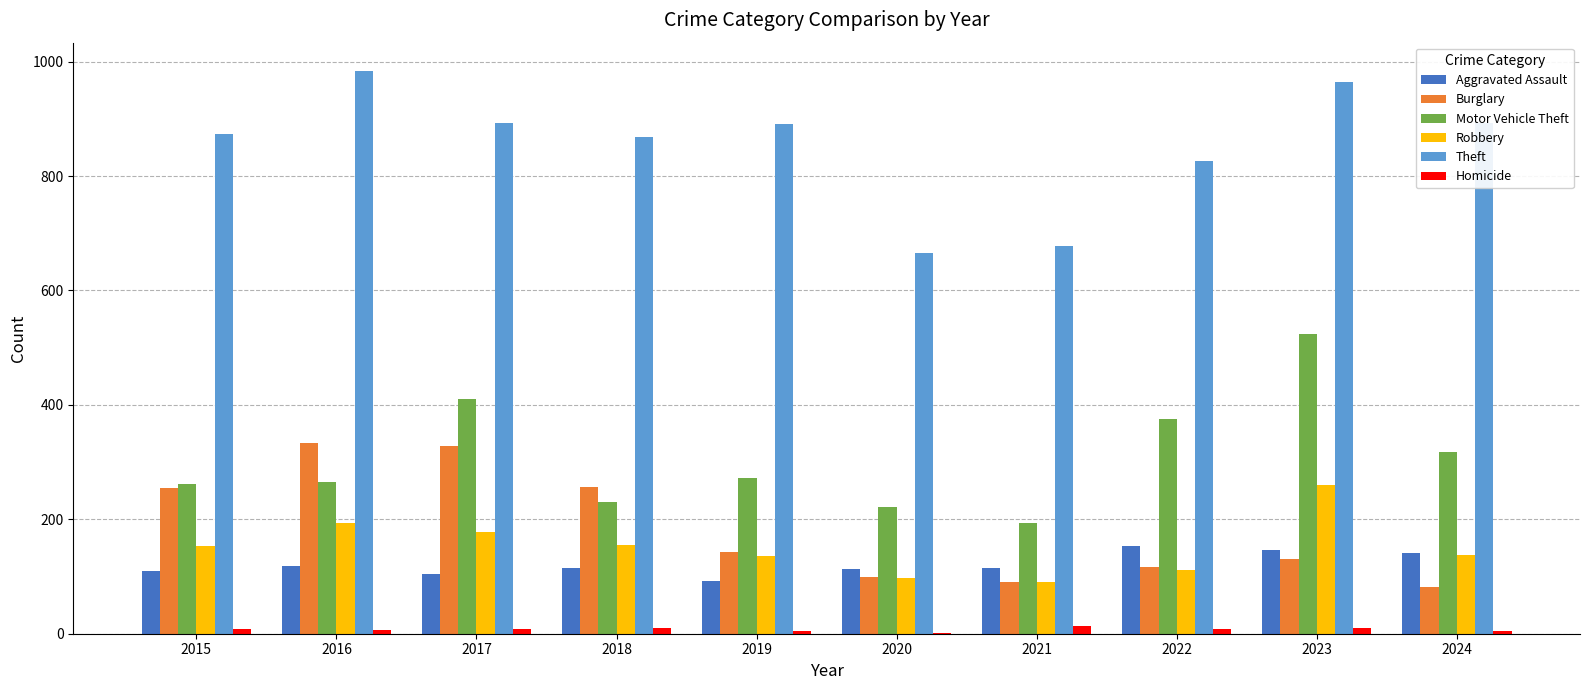

What is the sum of the Aggravated Assault values at 2018 and 2016?

233